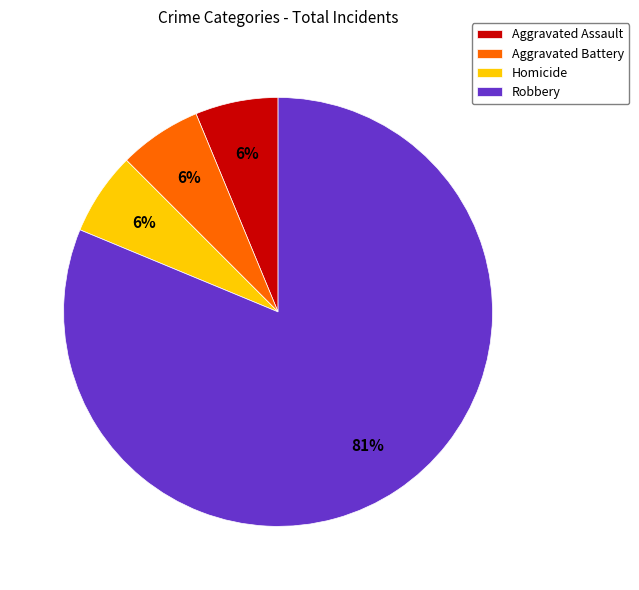

Between Robbery and Aggravated Assault, which is larger?

Robbery